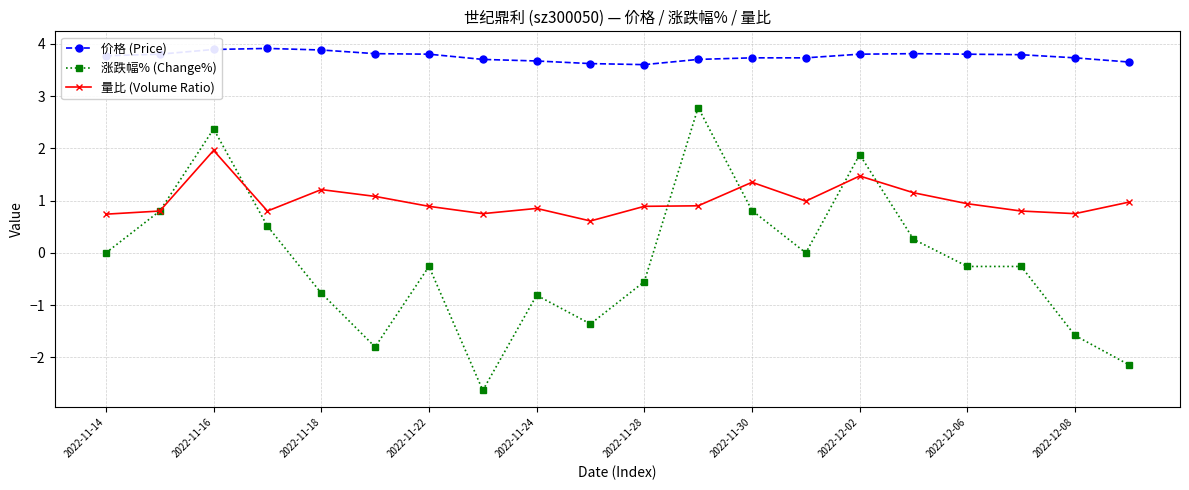

Count the number of data series in this chart.

3